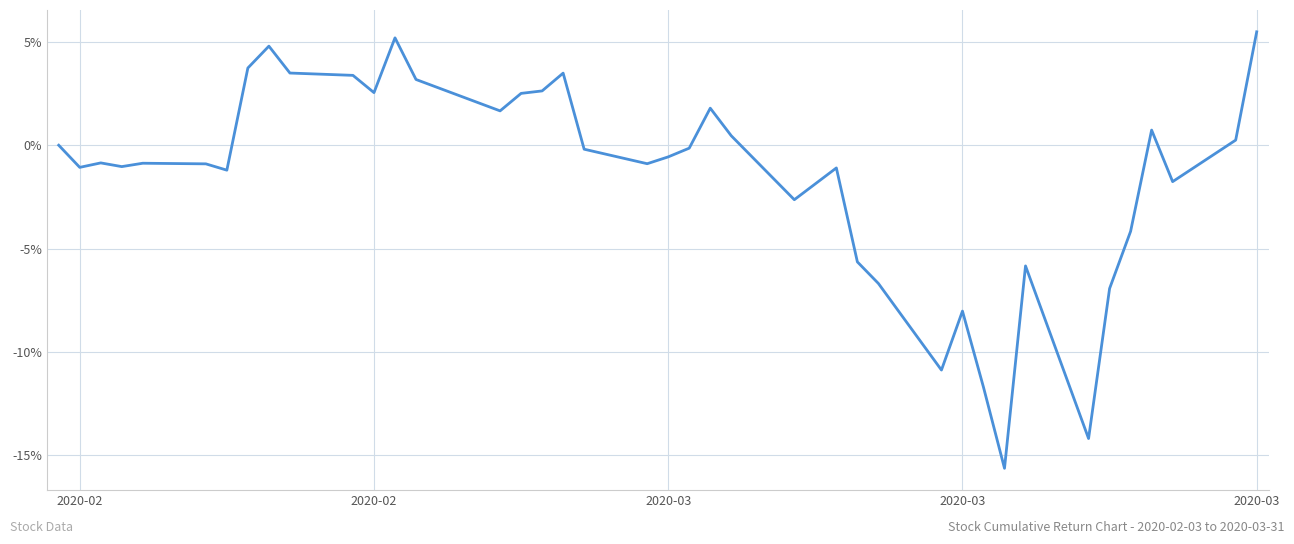

What is the sum of all values?

-57.6